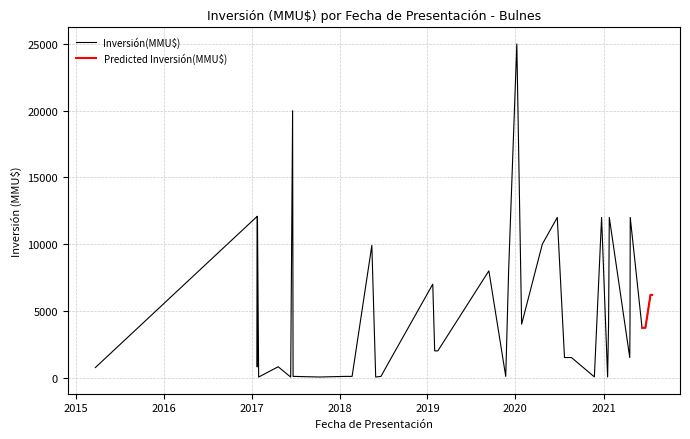

Rank the categories by value from highest to lowest.

07/01/2020, 20/06/2017, 25/01/2017, 24/01/2017, 22/04/2021, 25/01/2021, 24/12/2020, 23/06/2020, 22/04/2020, 15/05/2018, 04/12/2019, 13/09/2019, 23/01/2019, 22/07/2021, 15/07/2021, 21/04/2021, 22/01/2021, 27/01/2020, 24/06/2021, 10/06/2021, 13/02/2019, 31/01/2019, 20/04/2021, 21/08/2020, 23/07/2020, 20/07/2018, 21/04/2017, 24/01/2017, 24/03/2015, 22/11/2019, 22/06/2018, 22/02/2018, 25/01/2018, 22/06/2017, 18/01/2021, 24/11/2020, 10/10/2017, 31/05/2018, 12/06/2017, 30/01/2017